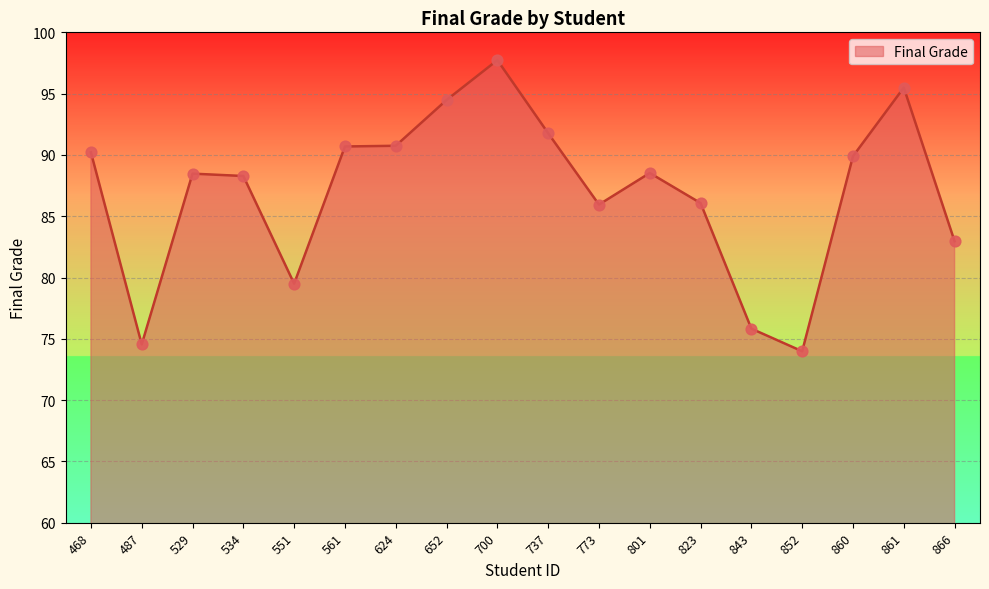

What is the change in value from 468 to 624?

+0.5